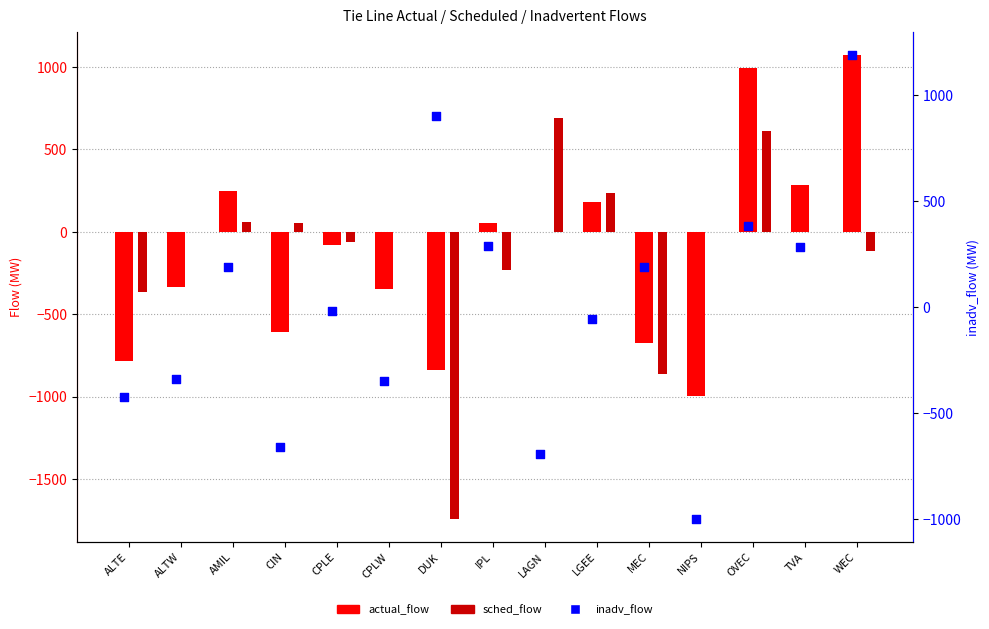

Which series contains the highest Y value?

inadv_flow